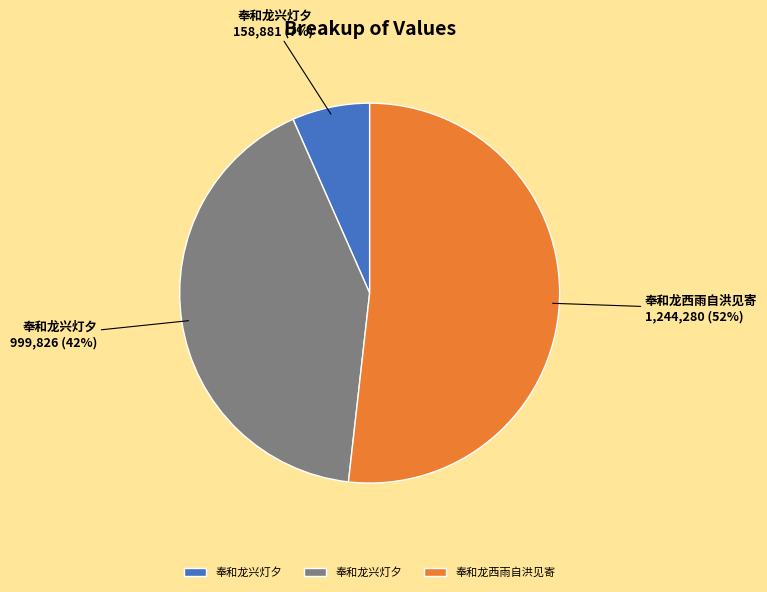

Does any single category account for the majority?

Yes